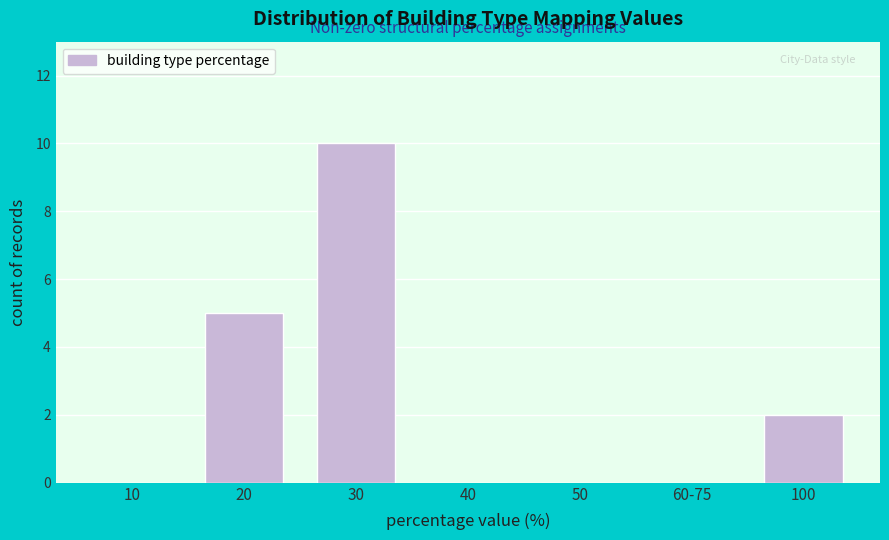

Reading right to left, what are all the values shown in this chart?

100=2	60-75=0	50=0	40=0	30=10	20=5	10=0